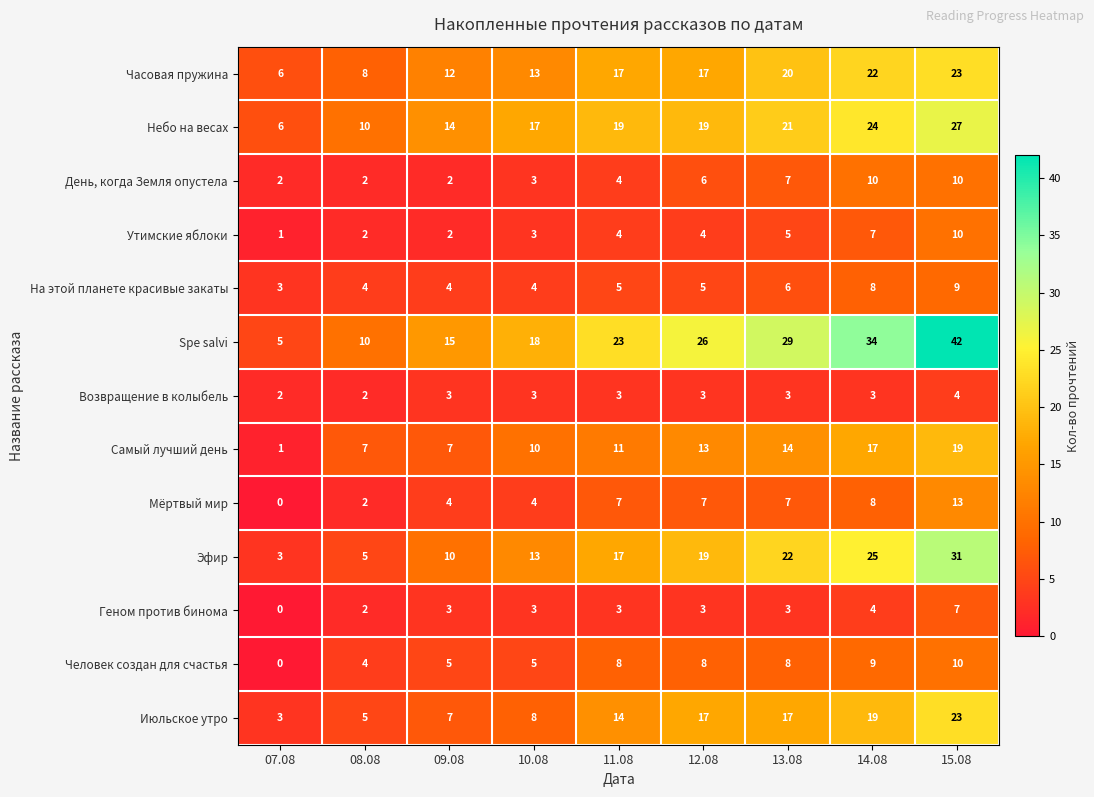

Is the value of Небо на весах at 11.08 greater than the value of Утимские яблоки at 10.08?

Yes